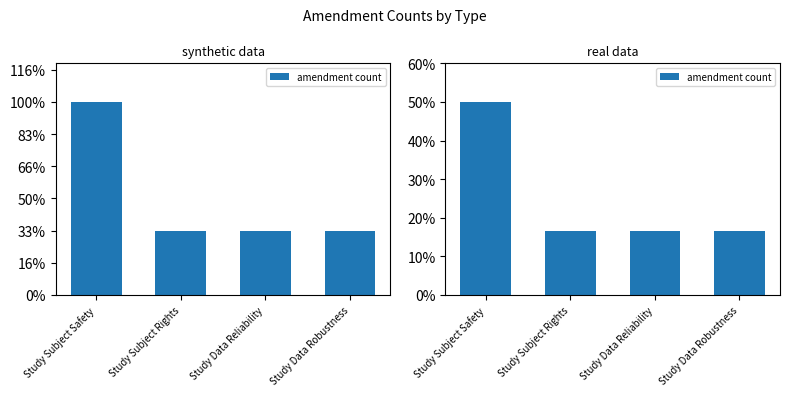

What is the value of the 2nd bar from the left?

0.2